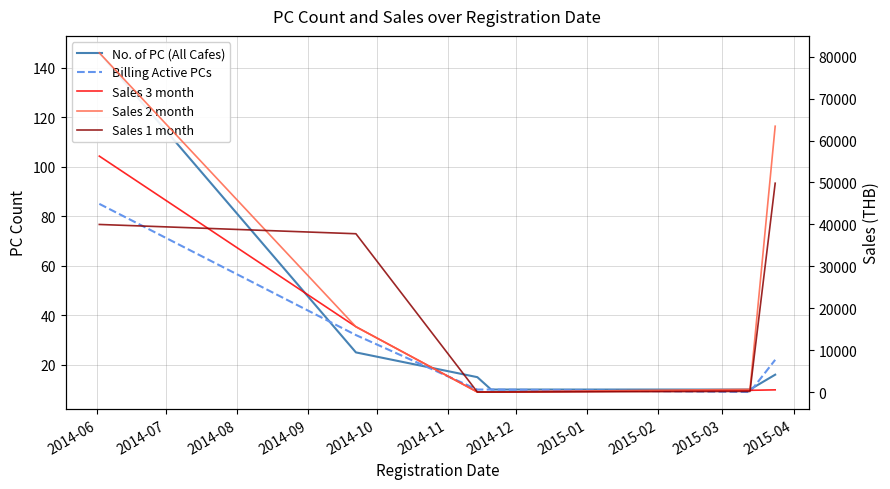

True or false: Sales 1 month has a value of 30.9 at 2014-10.

False